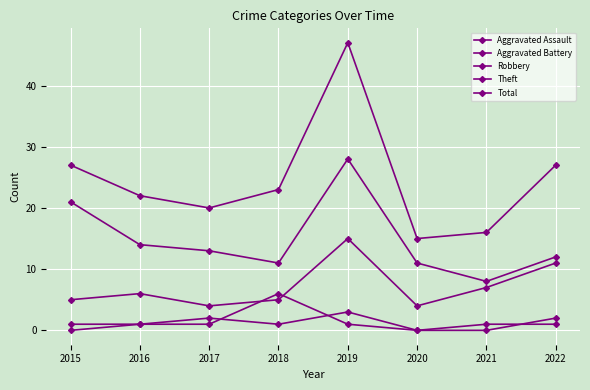

Which series has the largest range (max minus min)?

Total